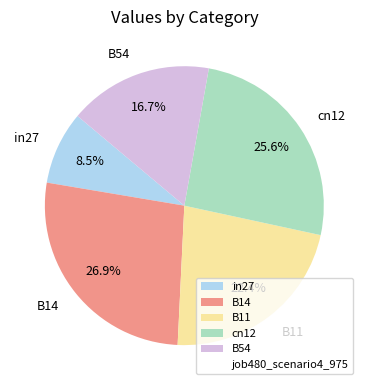

To the nearest percent, what is the difference between the B11 and cn12 slice percentages?

3%